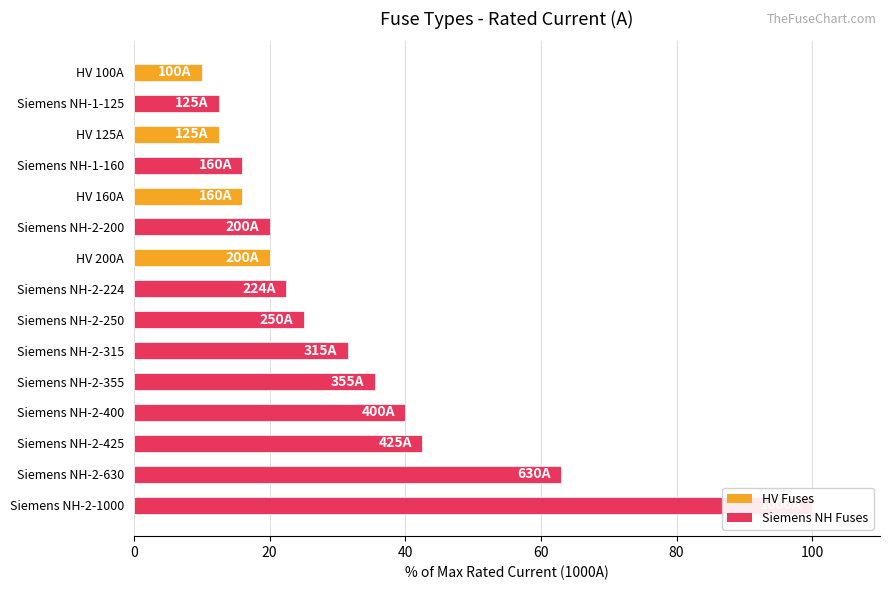

How many values are below 22?

7